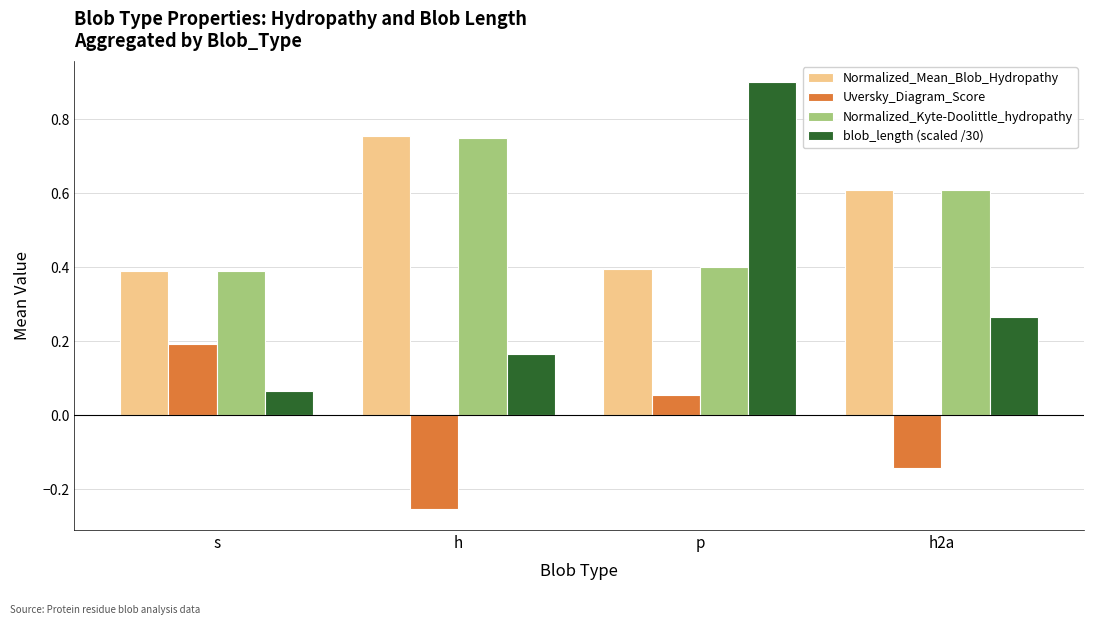

The Normalized_Kyte-Doolittle_hydropathy series shows 0.2 at p. True or false?

False